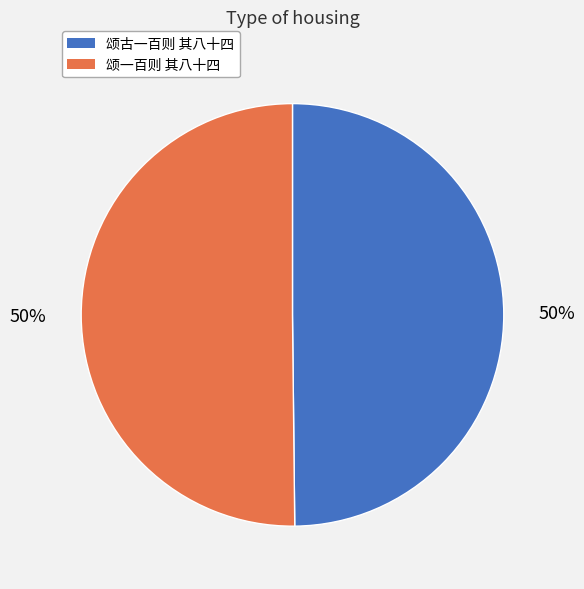

What is the ratio of the value at 颂古一百则 其八十四 to the value at 颂一百则 其八十四?

1.0